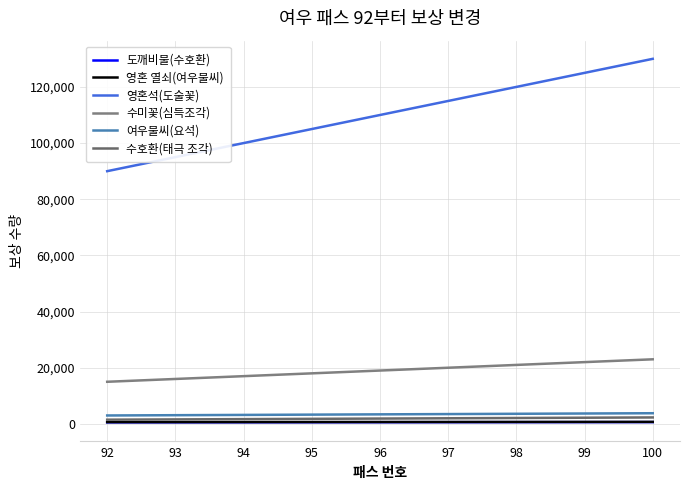

What is the minimum value for 도깨비불(수호환)?

560